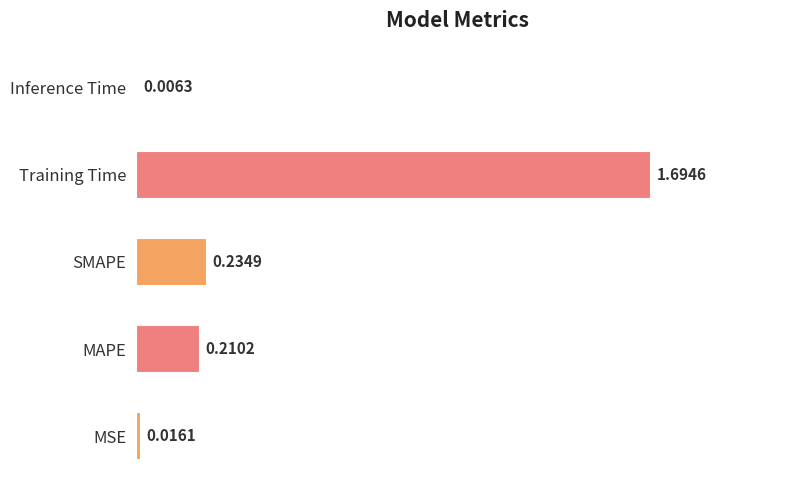

Which category has the highest value across all series?

Training Time